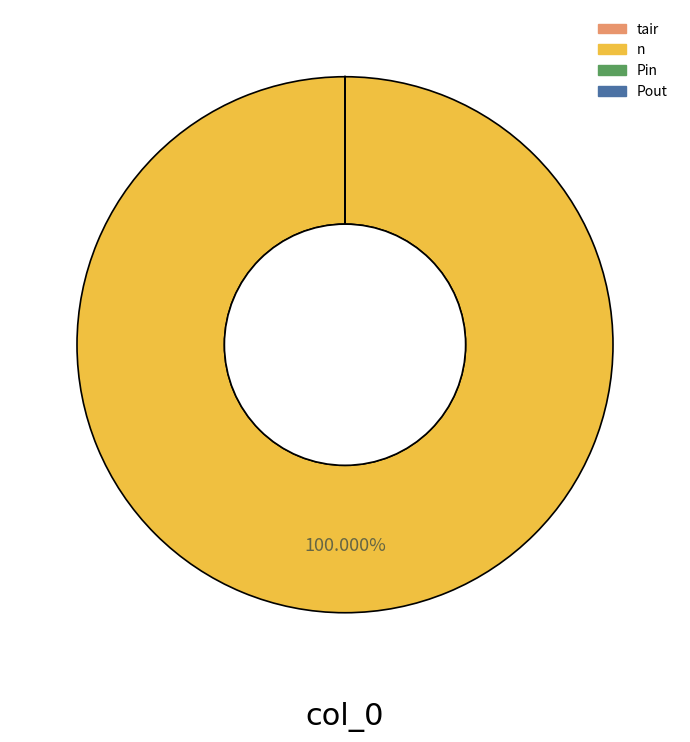

Which slice is the largest?

n